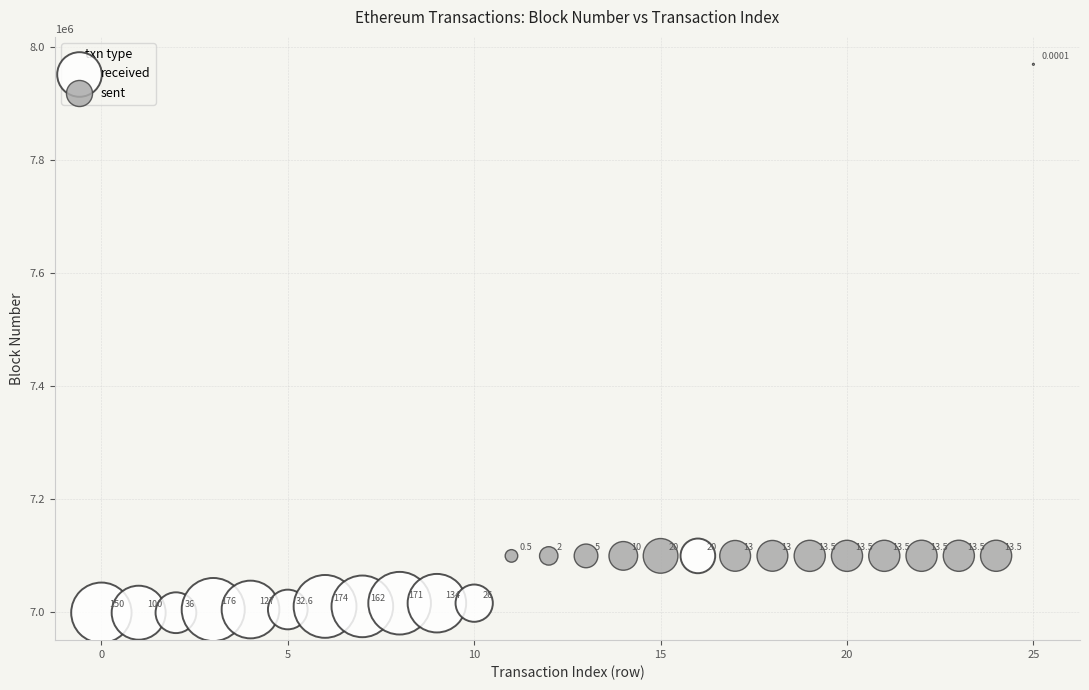

Which series has the widest spread of Y values?

received